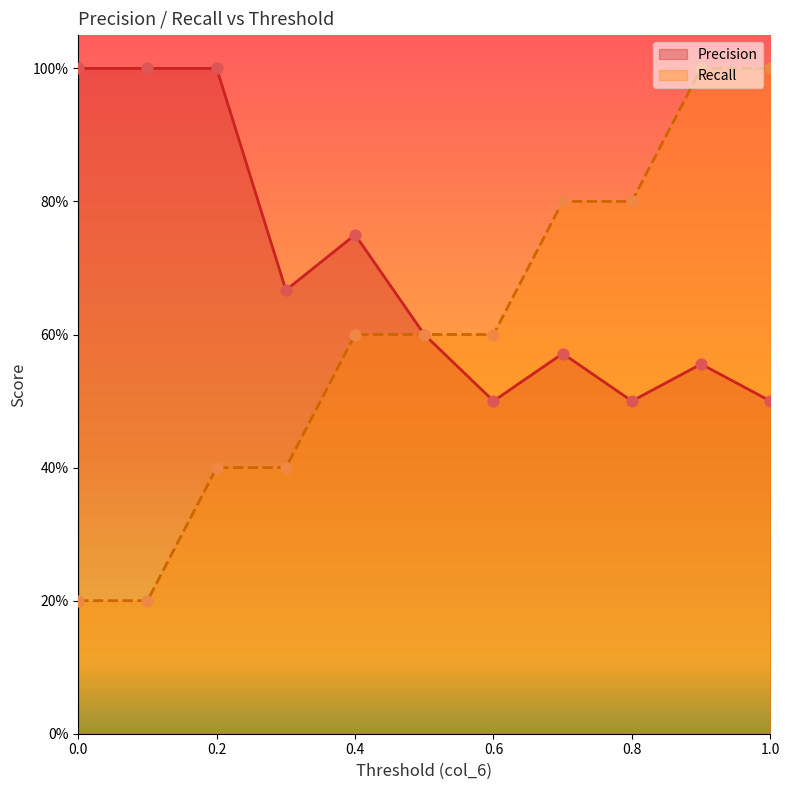

Is the value of Precision at 0.1 greater than the value of Threshold (col_6) at 1.0?

No